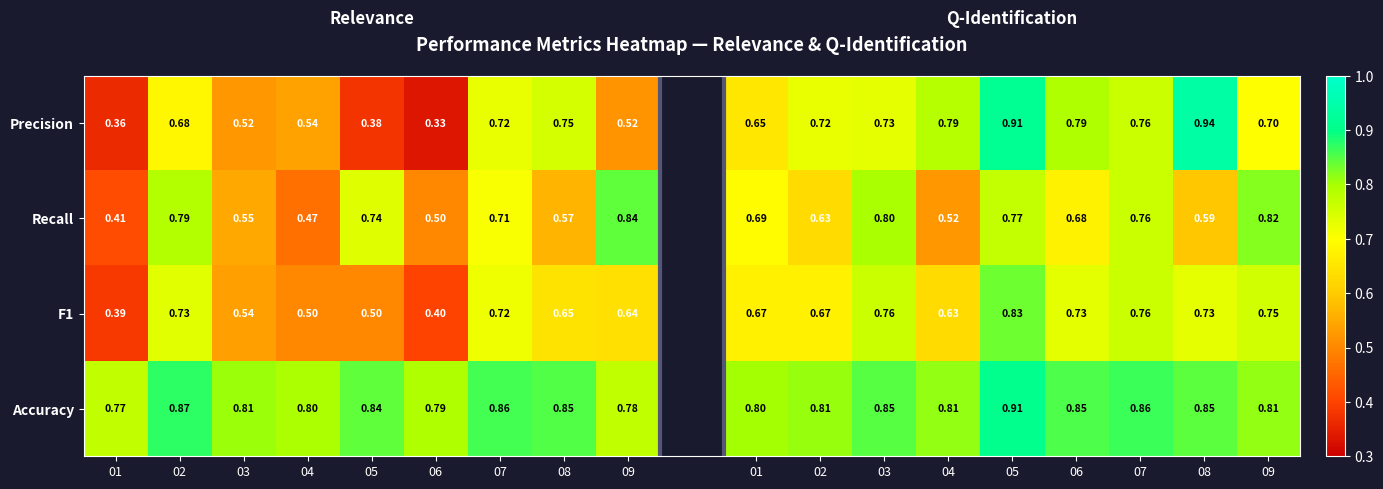

The Recall series shows 0.2 at 07. True or false?

False